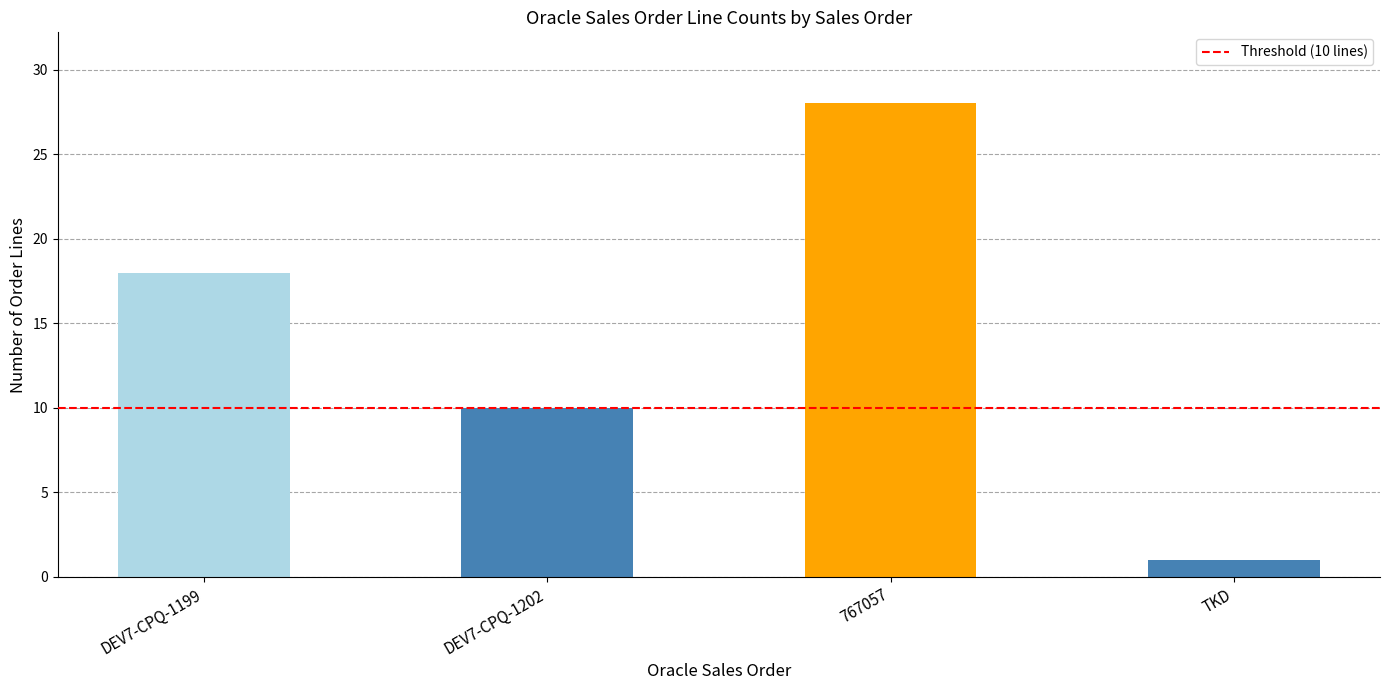

Count the number of categories in the chart.

4